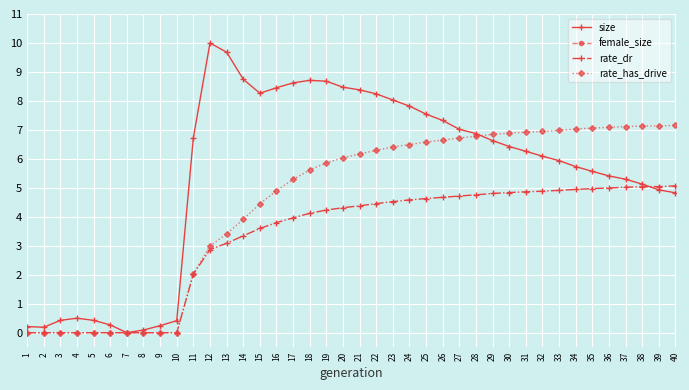

At how many categories does at least one series exceed -6?

40